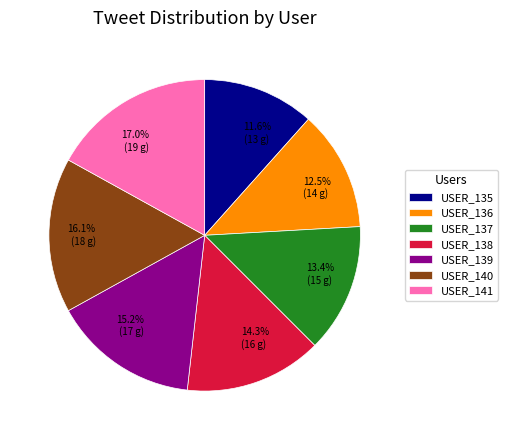

Does USER_138 represent more than half of the total?

No